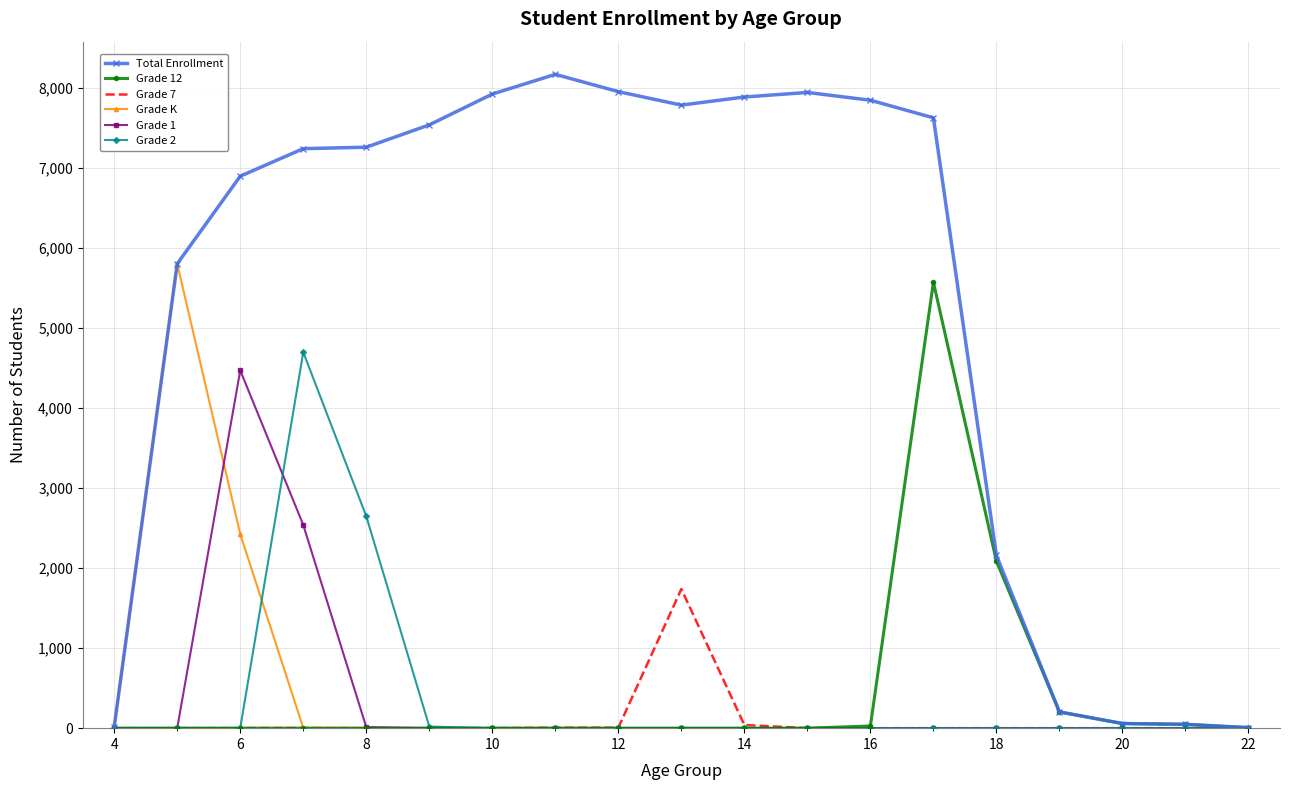

Which series has the widest spread of values?

Total Enrollment